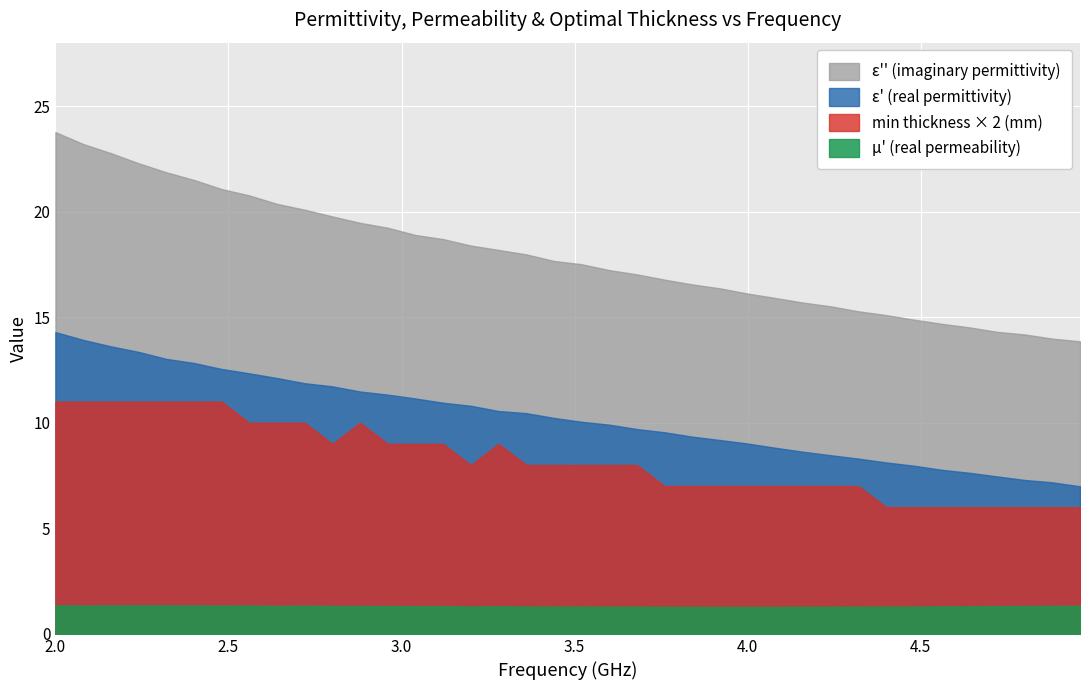

Which series has the largest range (max minus min)?

ε'' (imaginary permittivity)